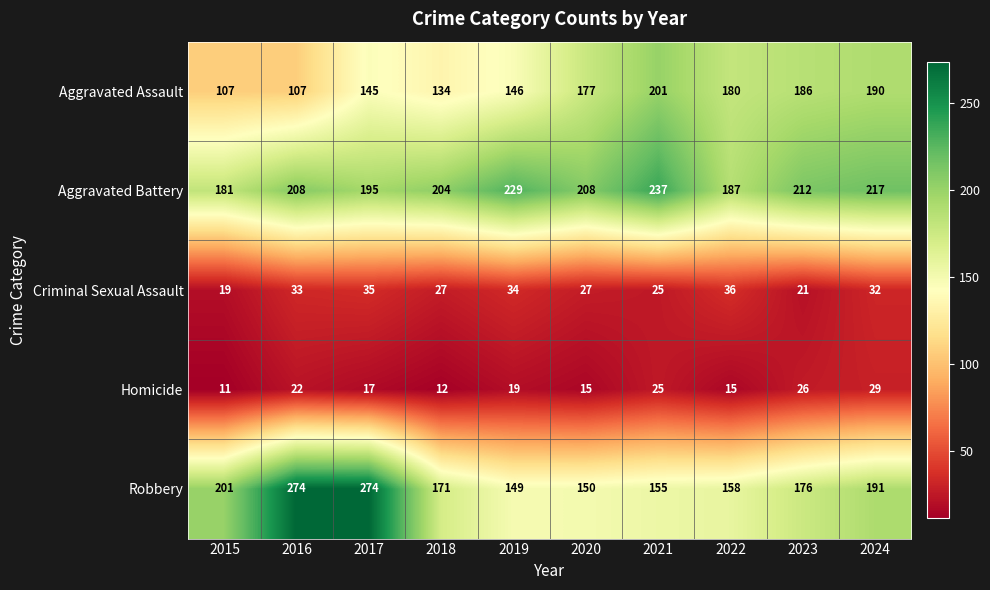

The value of Homicide at 2020 is 15. True or false?

True